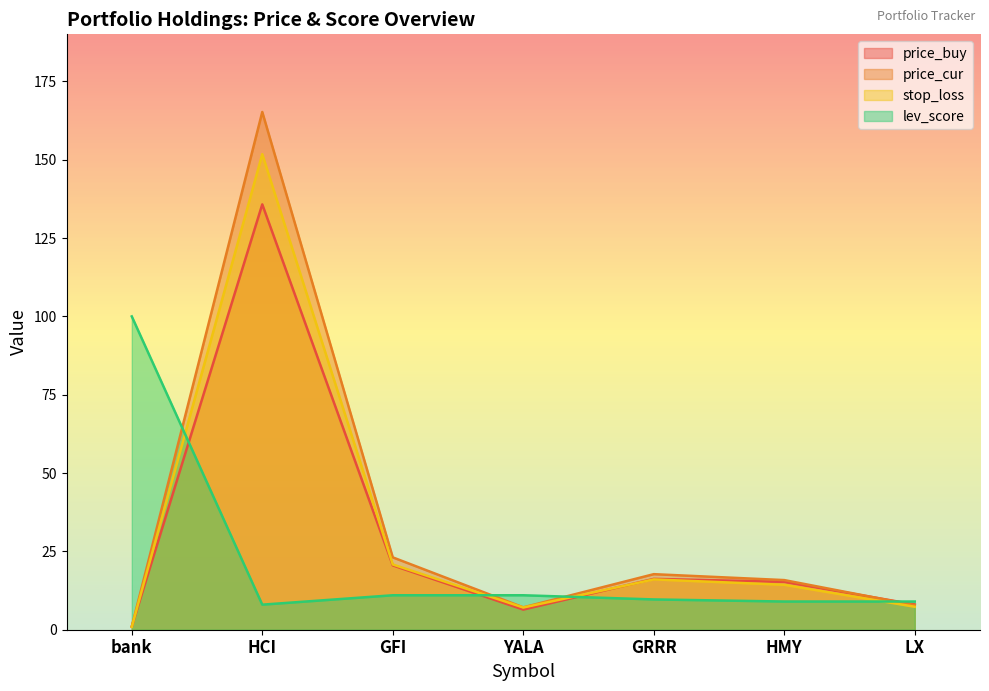

How many categories are shown in the chart?

7